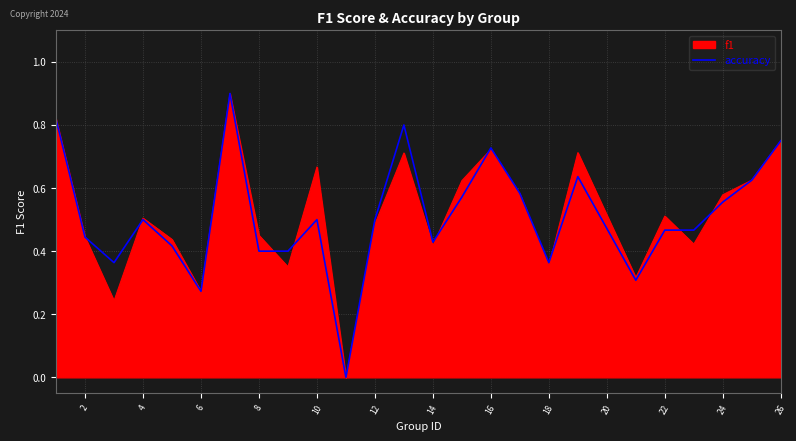

What is the highest value of the f1 series?

0.9